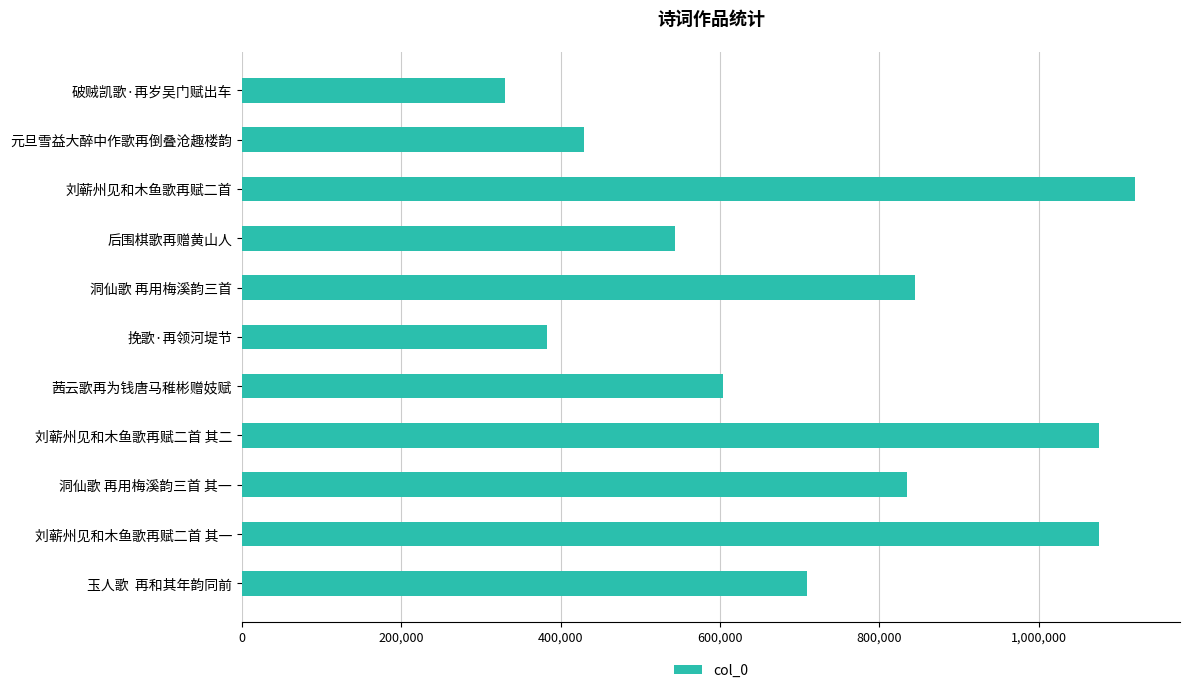

What is the difference between the second highest and minimum values?

745350